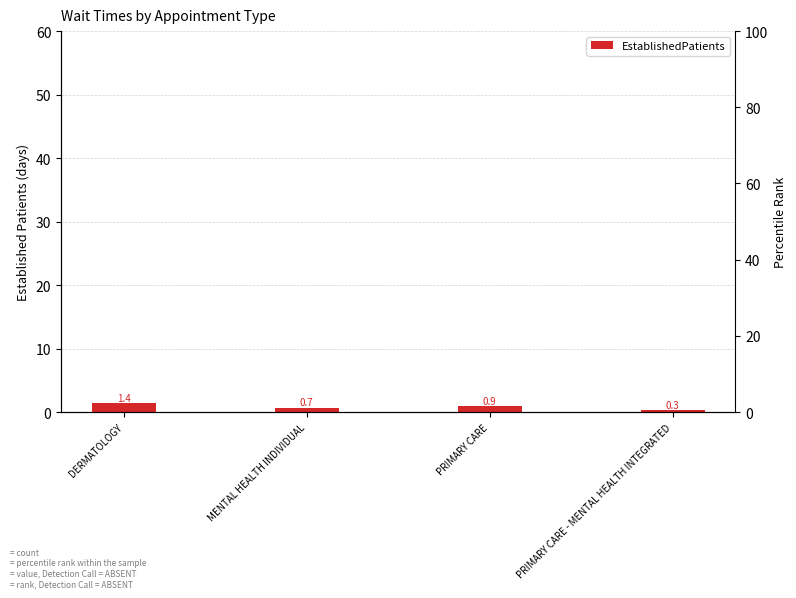

Reading left to right, transcribe all the data shown in this chart.

DERMATOLOGY=1.4	MENTAL HEALTH INDIVIDUAL=0.7	PRIMARY CARE=0.9	PRIMARY CARE - MENTAL HEALTH INTEGRATED=0.3